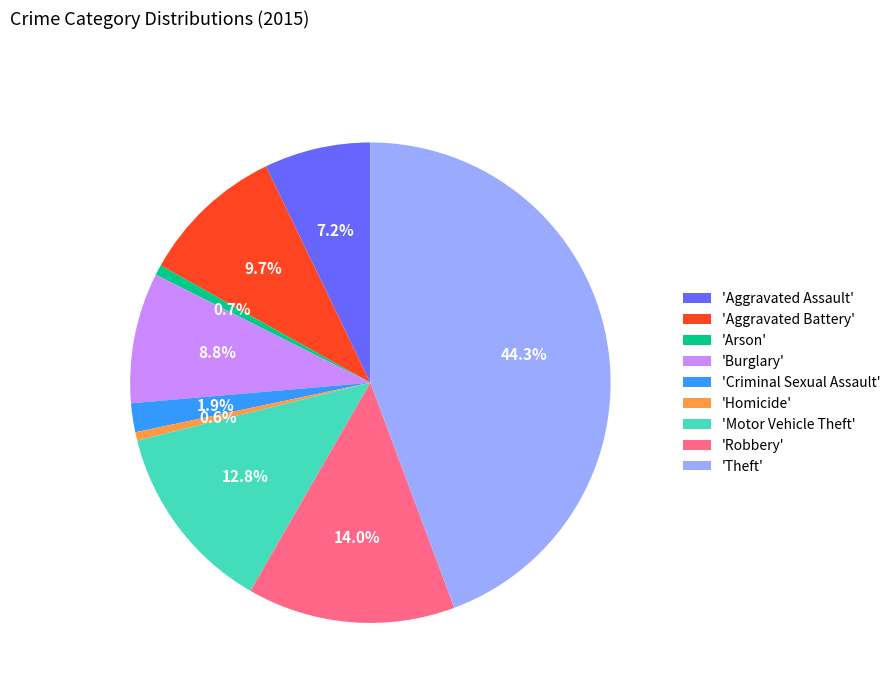

What is the ratio of the value at 'Motor Vehicle Theft' to the value at 'Homicide'?

22.7